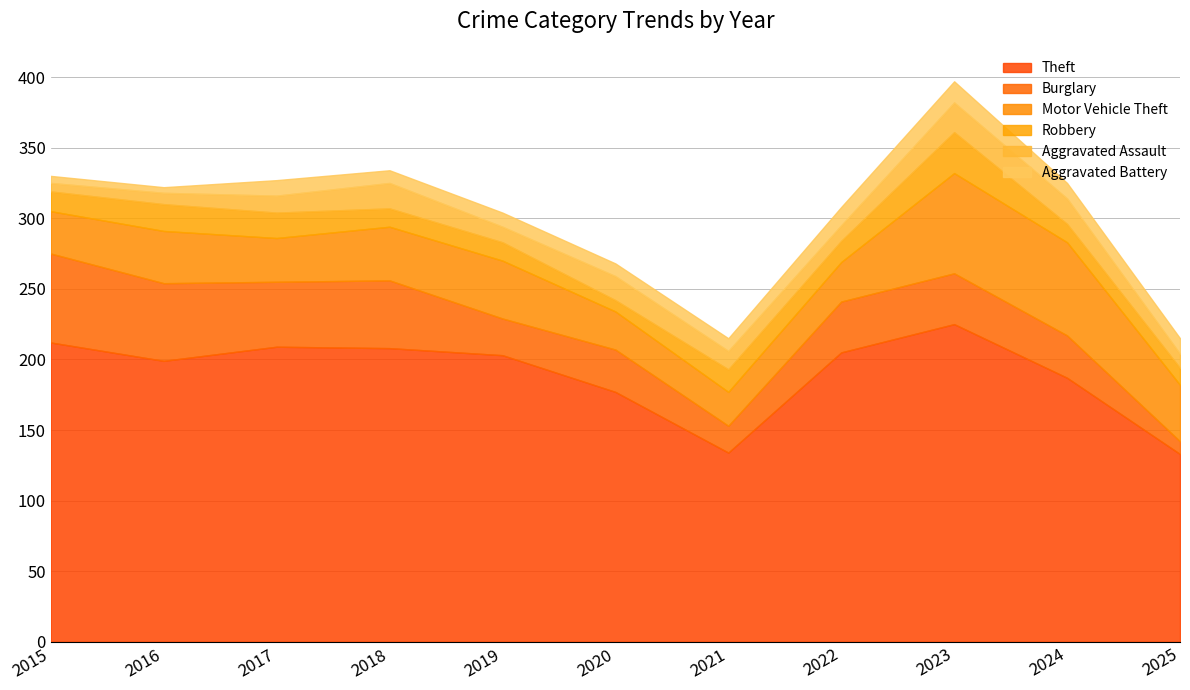

At 2020, list the series in order from largest to smallest.

Theft, Burglary, Motor Vehicle Theft, Aggravated Assault, Aggravated Battery, Robbery